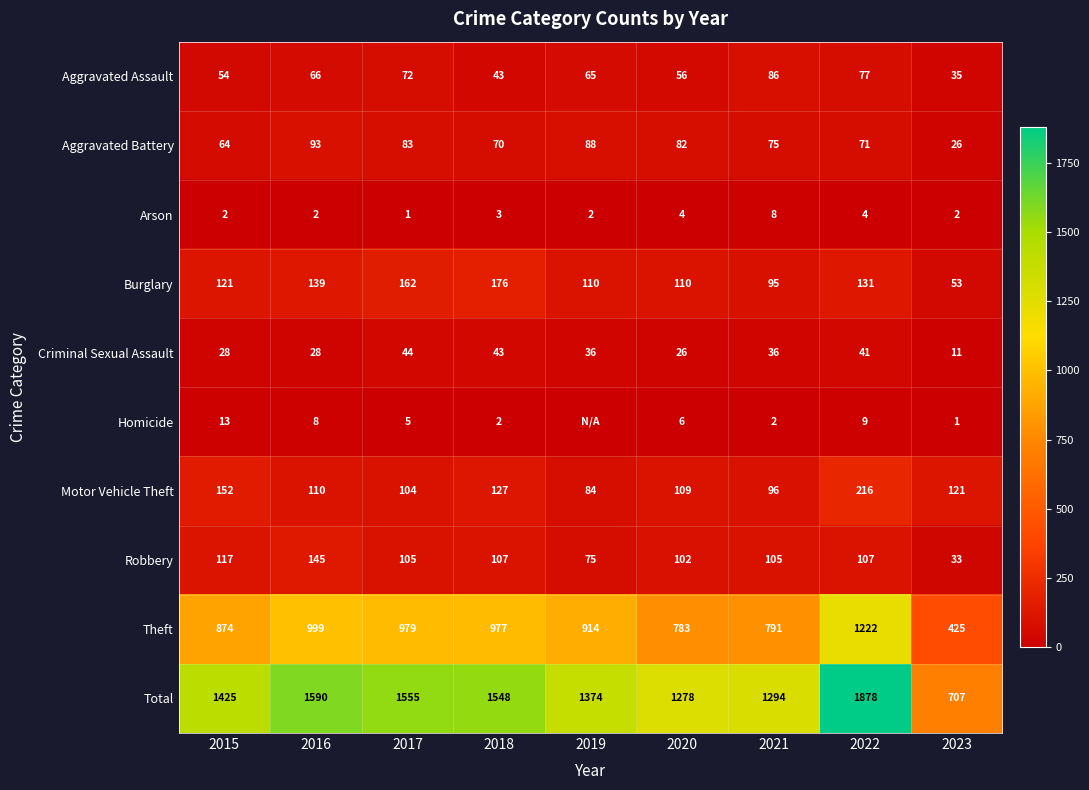

At which category does the chart reach its minimum across all series?

2019